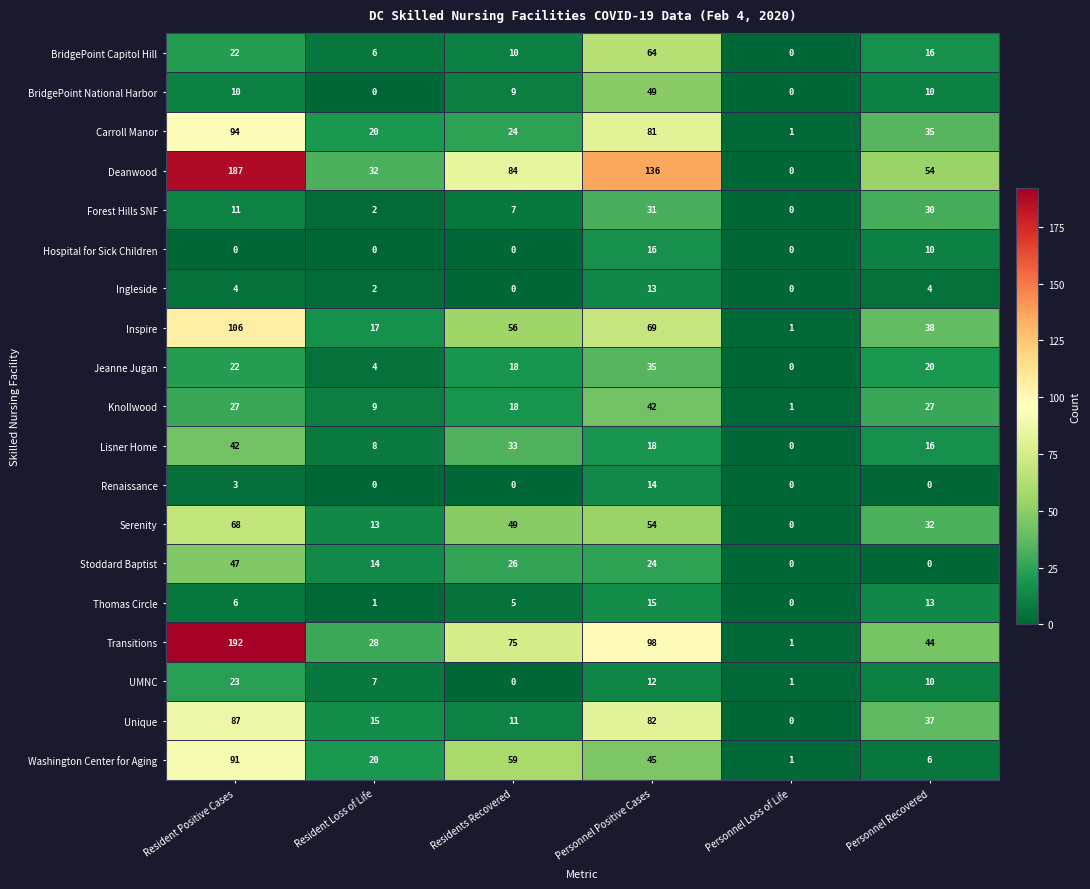

The value of Stoddard Baptist at Personnel Positive Cases is 34. True or false?

False